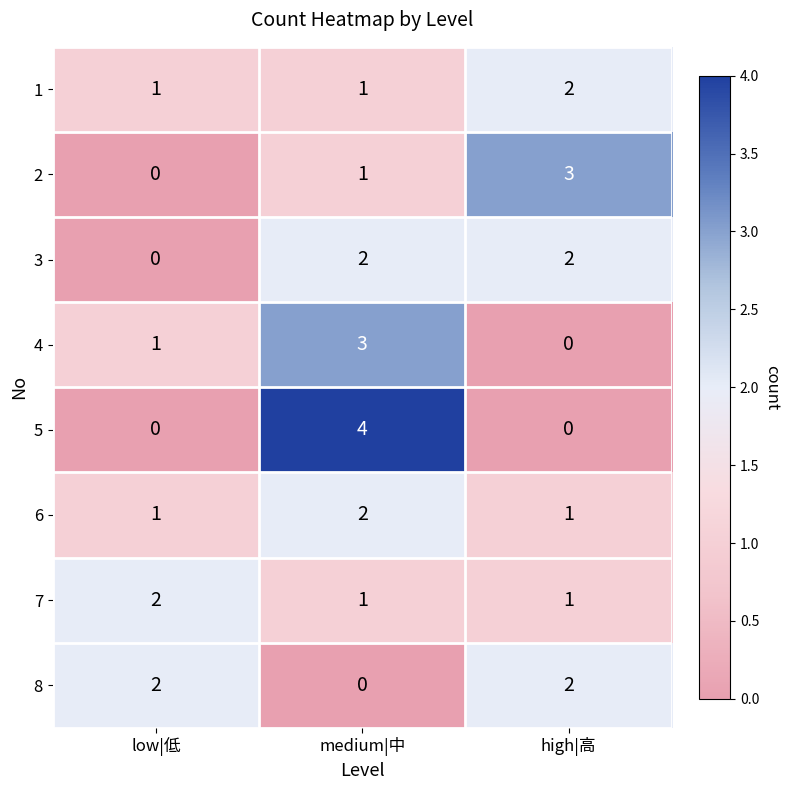

What is the difference between the highest and lowest values at low|低?

2